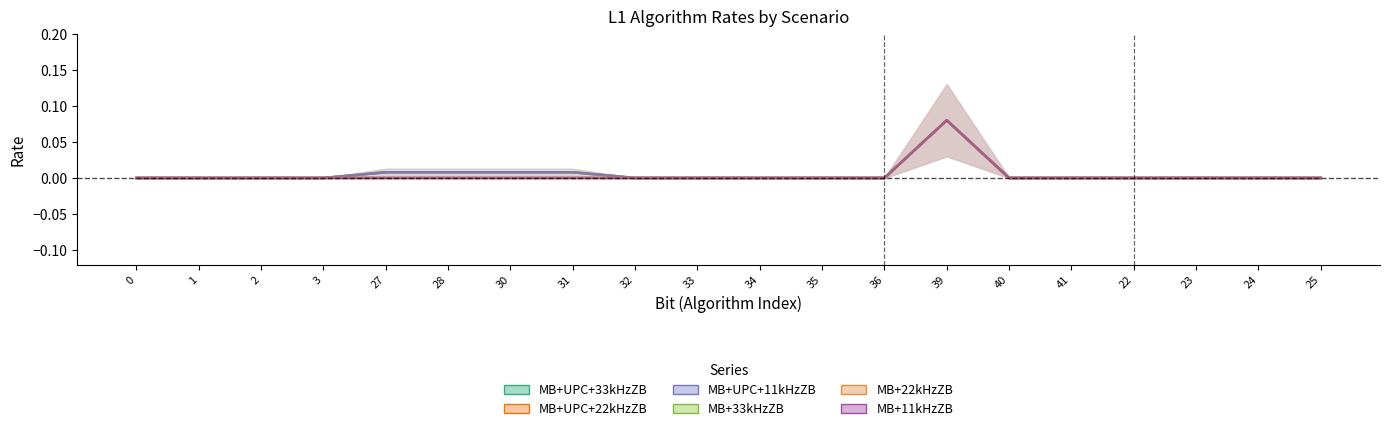

Is it true that MB+UPC+33kHzZB equals 0.0 at 2?

True